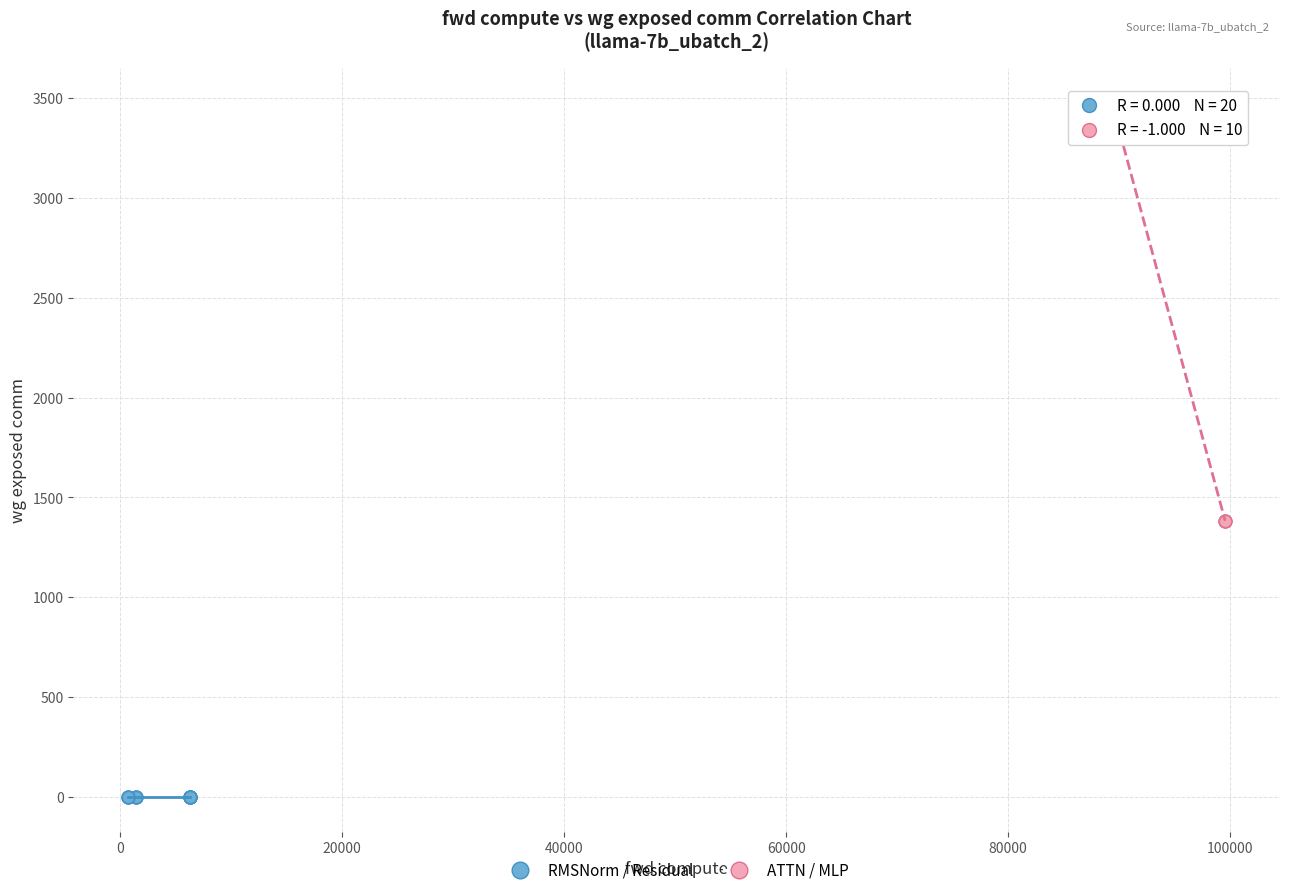

Which series contains the highest Y value?

ATTN / MLP